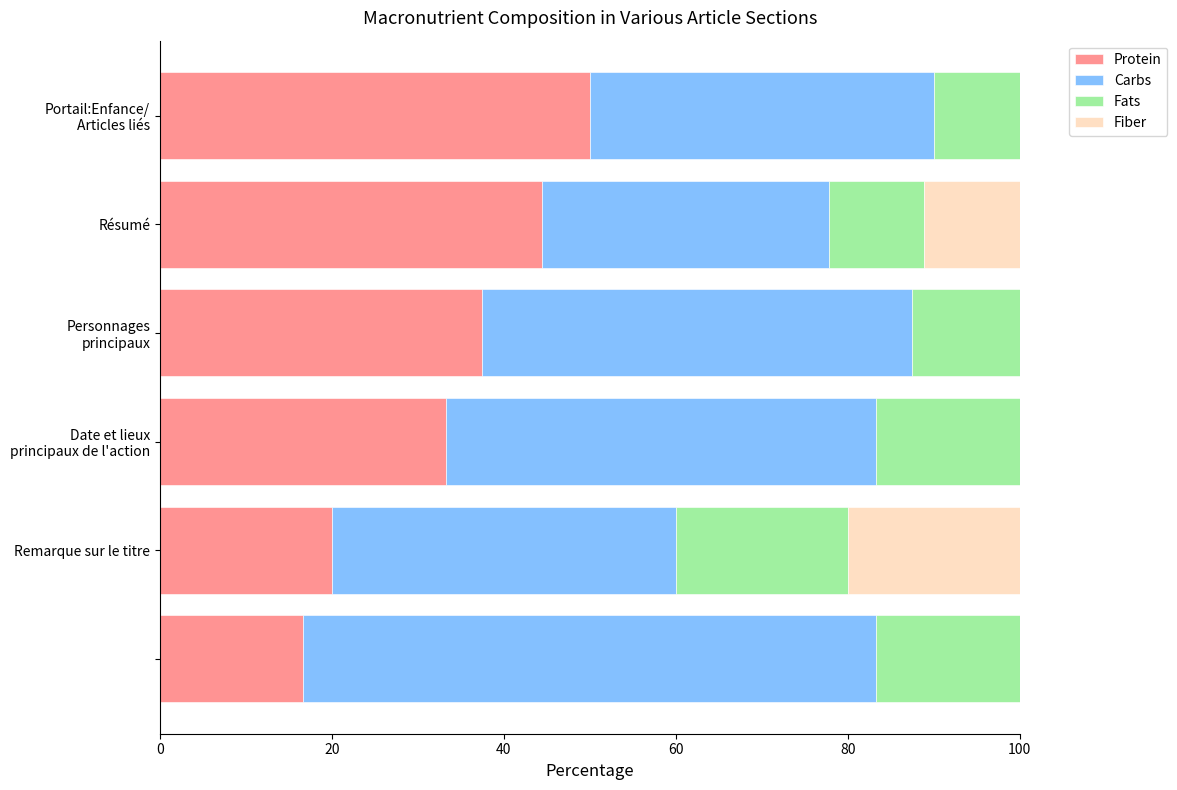

What is the highest value of the Protein series?

50.0